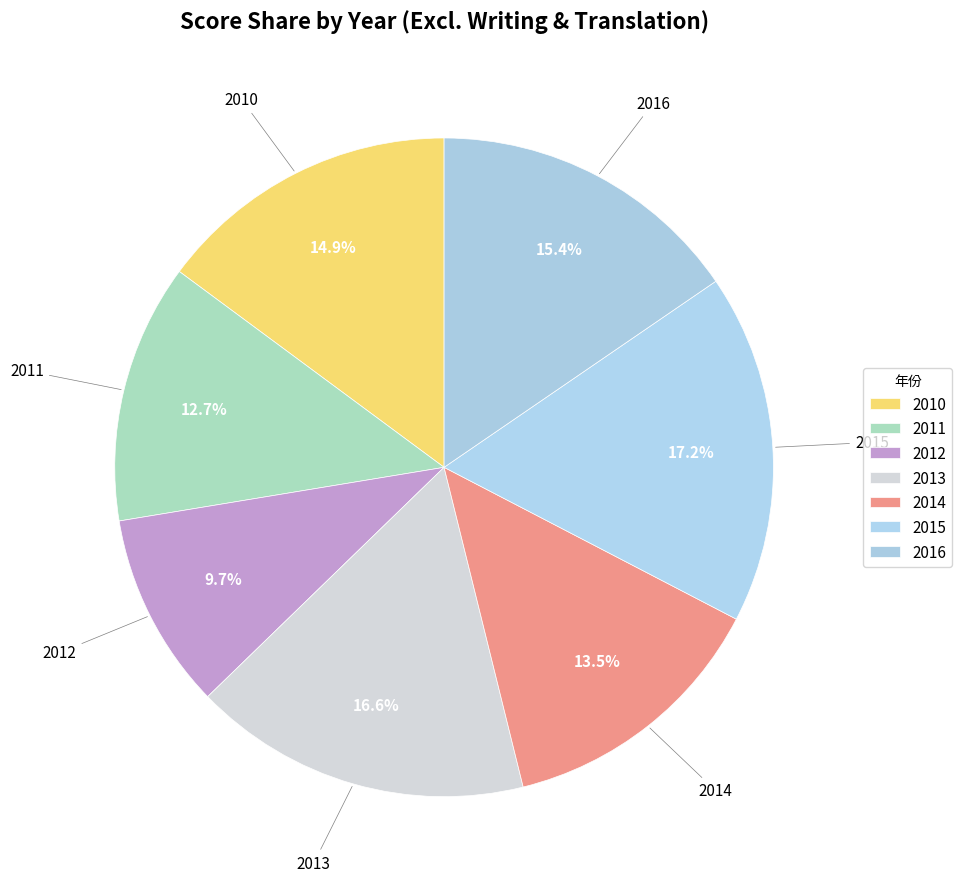

What percentage is the 2010 slice, to the nearest percent?

15%